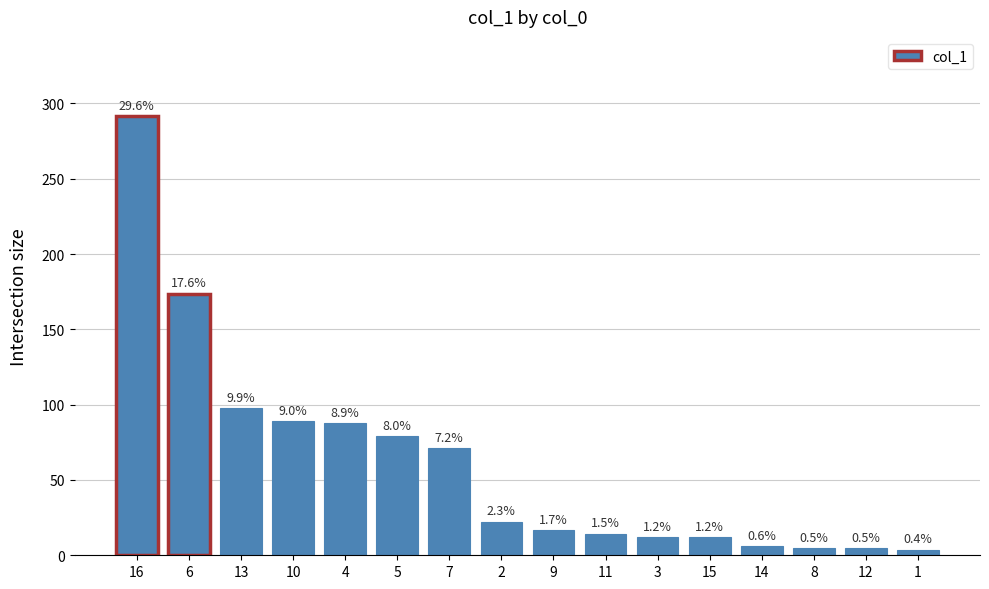

What is the approximate value at 11?

14.4